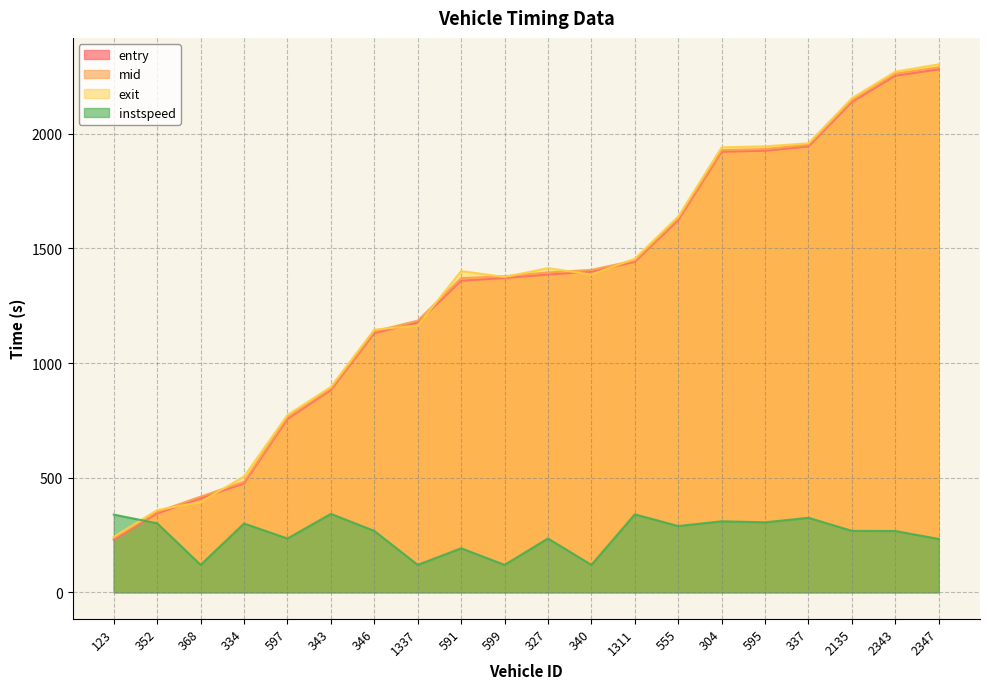

Reading right to left, transcribe all the data shown in this chart.

entry: 2347=2281.1	2343=2253.7	2135=2138.7	337=1944.9	595=1926.0	304=1921.8	555=1623.7	1311=1441.5	340=1398.9	327=1386.2	599=1371.1	591=1359.2	1337=1177.0	346=1130.6	343=882.7	597=755.9	334=475.4	368=410.7	352=344.1	123=229.0
mid: 2347=2290.0	2343=2262.0	2135=2146.5	337=1952.2	595=1933.3	304=1928.6	555=1631.3	1311=1447.6	340=1406.5	327=1395.2	599=1378.5	591=1370.1	1337=1185.0	346=1138.3	343=889.1	597=764.0	334=482.4	368=417.5	352=351.0	123=236.2
exit: 2347=2303.1	2343=2270.9	2135=2155.1	337=1958.7	595=1945.2	304=1941.0	555=1639.1	1311=1455.2	340=1386.0	327=1414.1	599=1375.5	591=1401.3	1337=1163.9	346=1145.8	343=895.9	597=773.1	334=505.3	368=393.9	352=358.8	123=242.3
instspeed: 2347=232.7	2343=267.4	2135=268.1	337=325.1	595=305.4	304=309.8	555=289.1	1311=340.1	340=119.8	327=234.9	599=119.8	591=192.1	1337=119.8	346=268.0	343=342.2	597=234.7	334=300.2	368=119.8	352=301.0	123=339.1